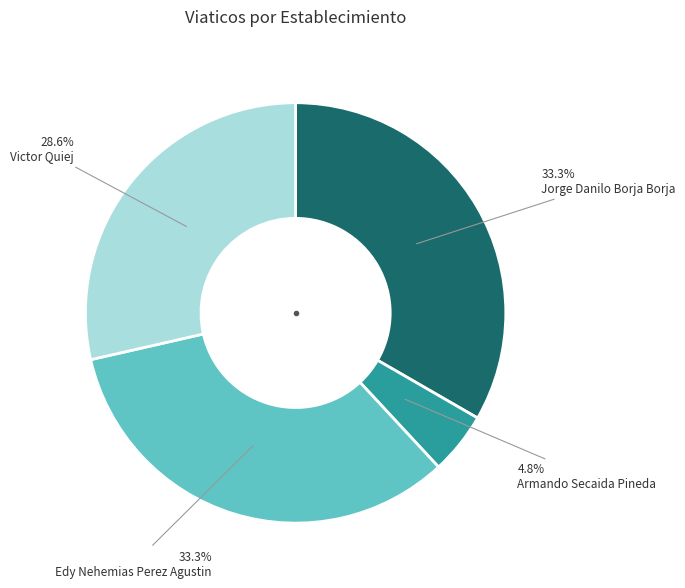

Which slice is the smallest?

Armando Secaida Pineda